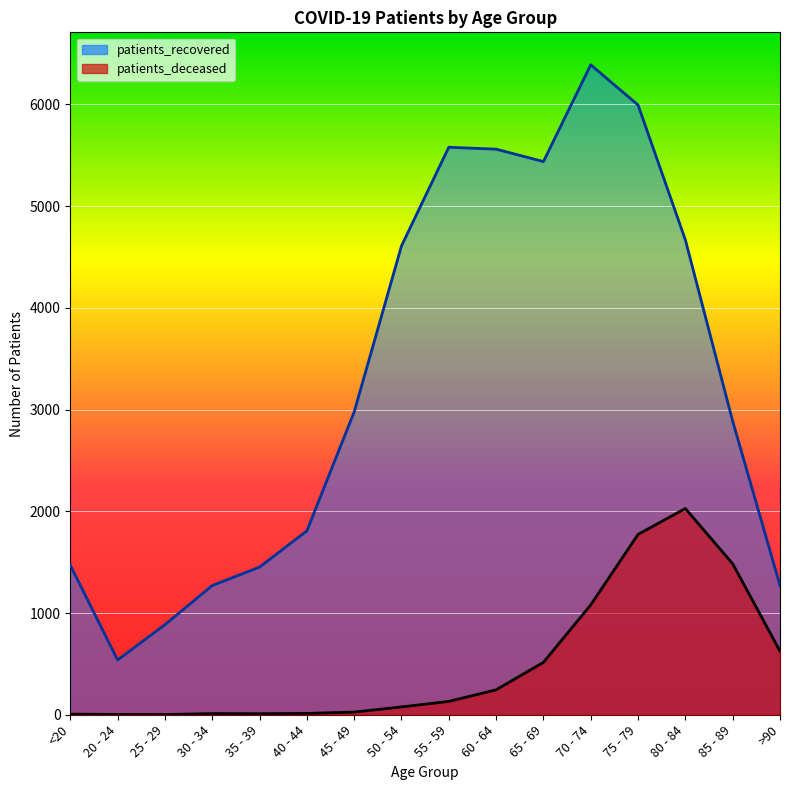

True or false: patients_recovered and patients_deceased intersect in this chart.

False